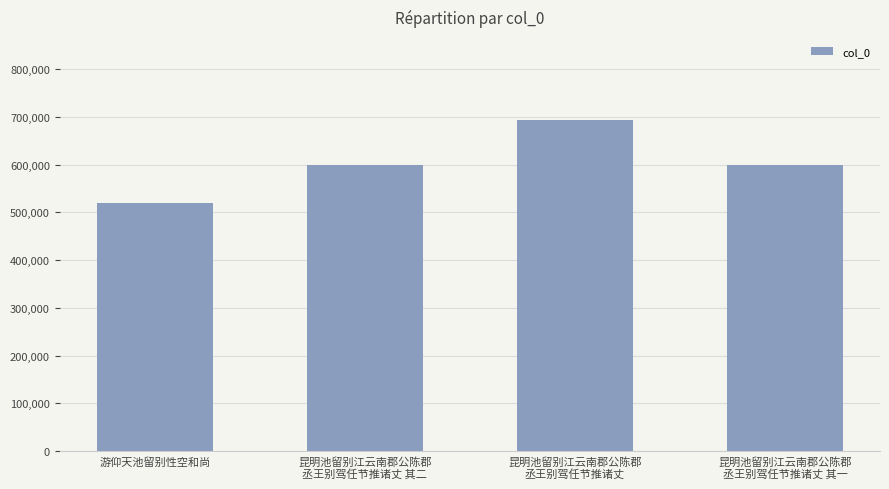

What is the average value?

602960